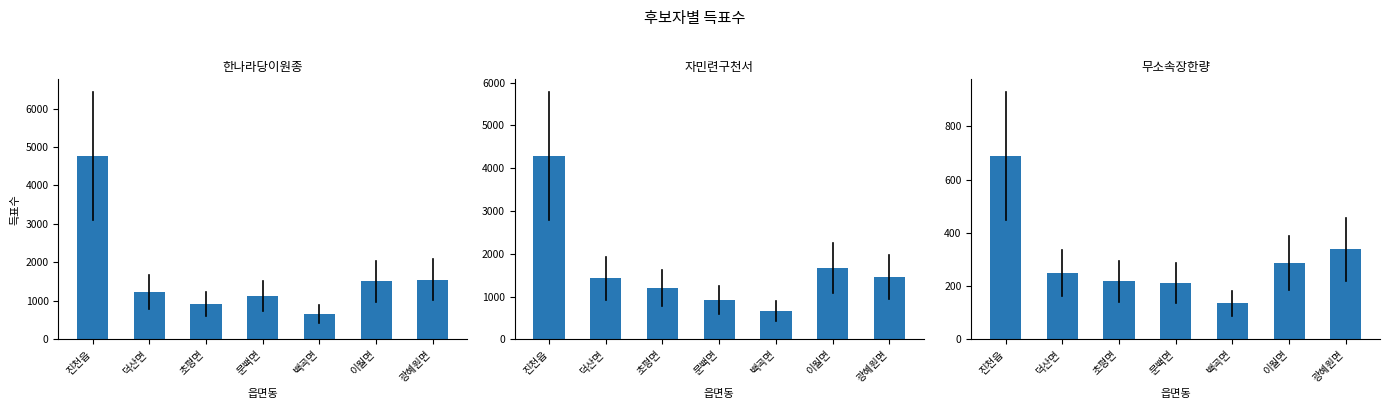

What is the label of the 6th bar from the left?

이월면